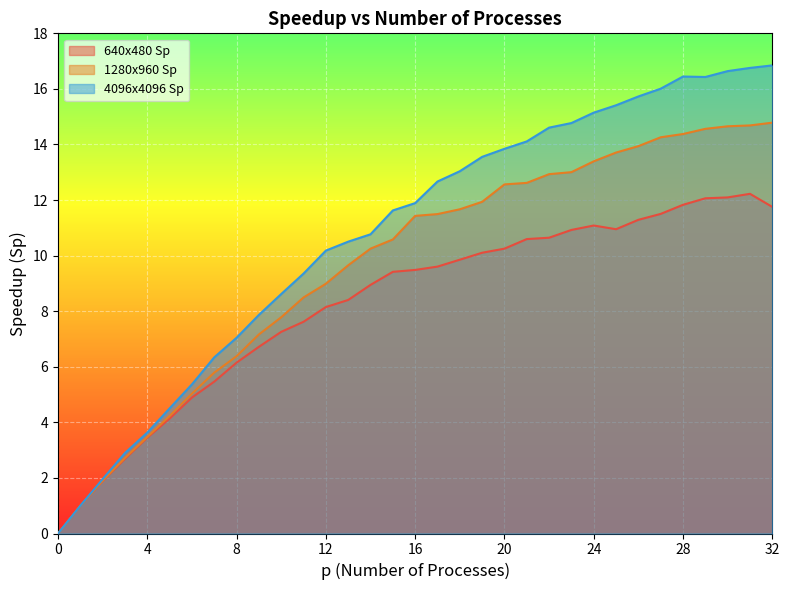

What is the value of the 640x480 Sp point at the 14th from the left?

8.4